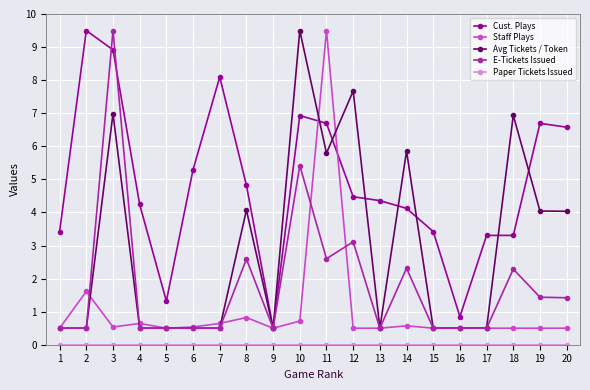

What is the difference between the maximum and minimum values in the Avg Tickets / Token series?

9.0